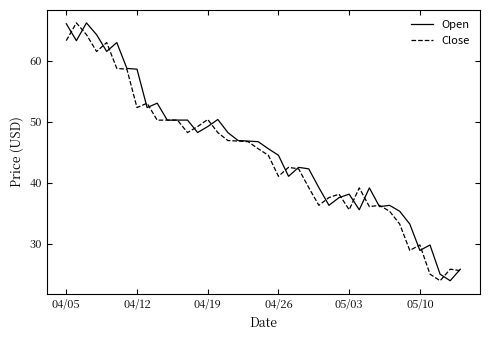

What is the minimum value shown in the chart?

23.9